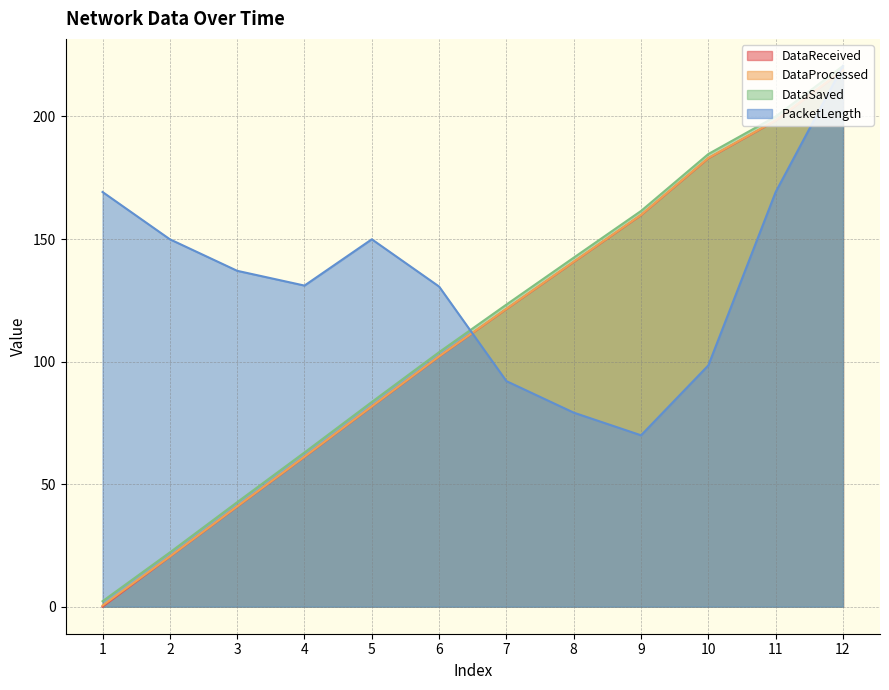

How many distinct data groups are displayed?

4